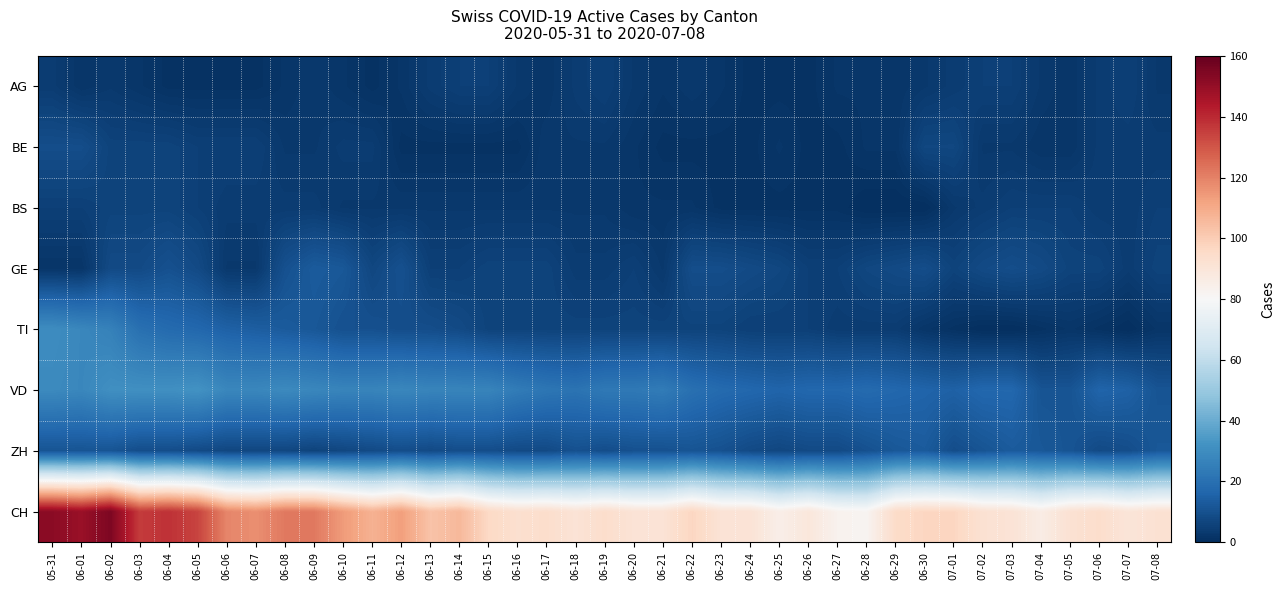

Rank the series at 06-21 from highest to lowest value.

CH, VD, ZH, TI, GE, AG, BS, BE